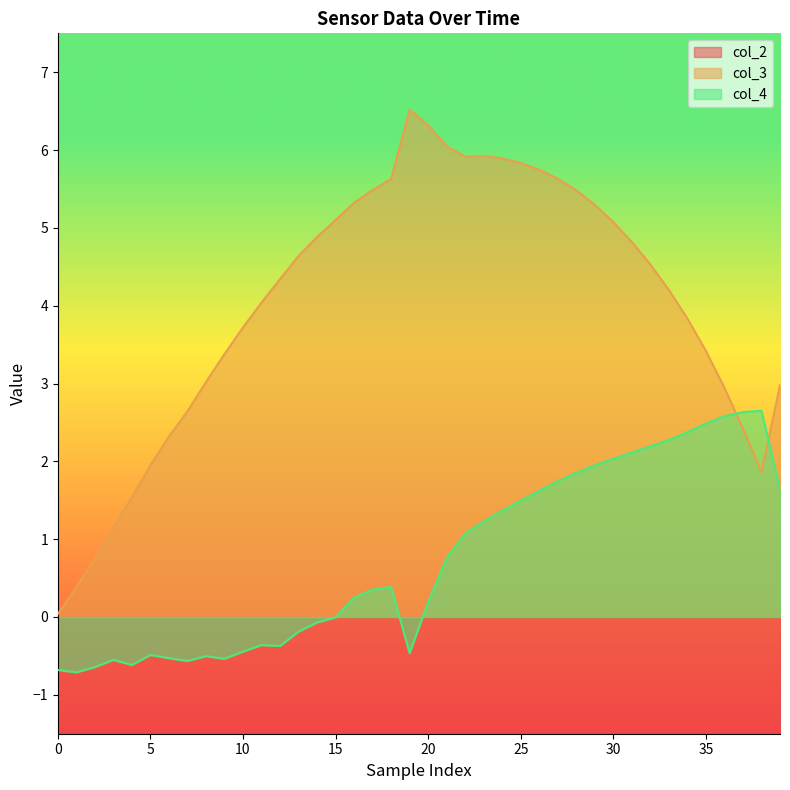

Reading left to right, extract all data points from this chart.

col_2: -9.8	-9.8	-9.8	-9.7	-9.7	-9.6	-9.5	-9.4	-9.3	-9.2	-9.1	-8.9	-8.8	-8.6	-8.5	-8.4	-8.2	-8.1	-8.0	-7.3	-7.5	-7.7	-7.7	-7.7	-7.7	-7.7	-7.8	-7.8	-7.9	-8.0	-8.1	-8.3	-8.4	-8.6	-8.7	-8.8	-9.0	-9.1	-9.2	-9.2
col_3: 0.0	0.4	0.7	1.1	1.5	1.9	2.3	2.6	3.0	3.4	3.7	4.0	4.3	4.6	4.9	5.1	5.3	5.5	5.6	6.5	6.3	6.0	5.9	5.9	5.9	5.8	5.7	5.6	5.5	5.3	5.1	4.8	4.5	4.2	3.8	3.4	2.9	2.4	1.9	3.0
col_4: -0.7	-0.7	-0.6	-0.6	-0.6	-0.5	-0.5	-0.6	-0.5	-0.5	-0.4	-0.4	-0.4	-0.2	-0.1	-0.0	0.2	0.4	0.4	-0.5	0.2	0.8	1.1	1.2	1.4	1.5	1.6	1.7	1.9	1.9	2.0	2.1	2.2	2.3	2.4	2.5	2.6	2.6	2.7	1.6